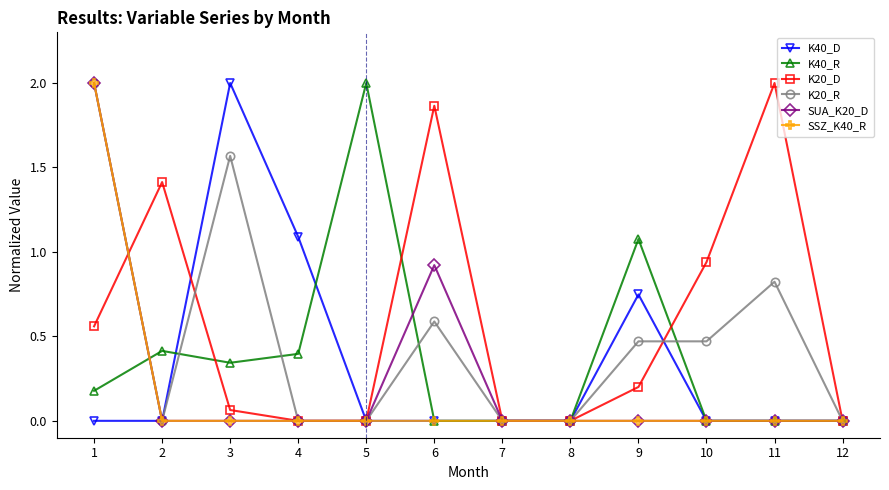

Where do K40_D and K40_R first cross each other?

2 and 3